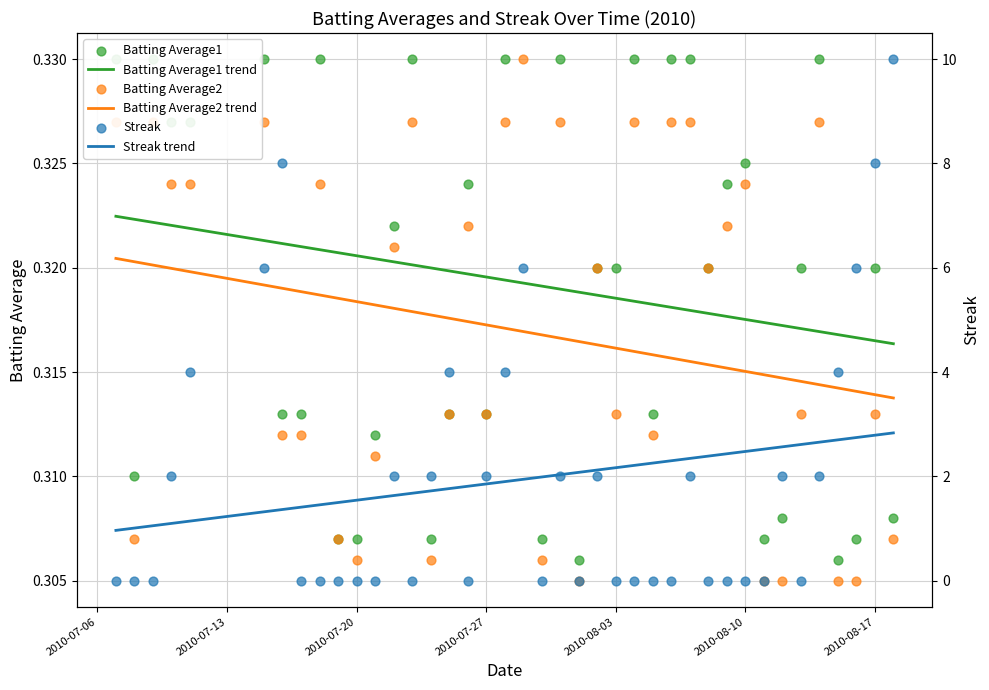

At how many categories does at least one series exceed 0?

40